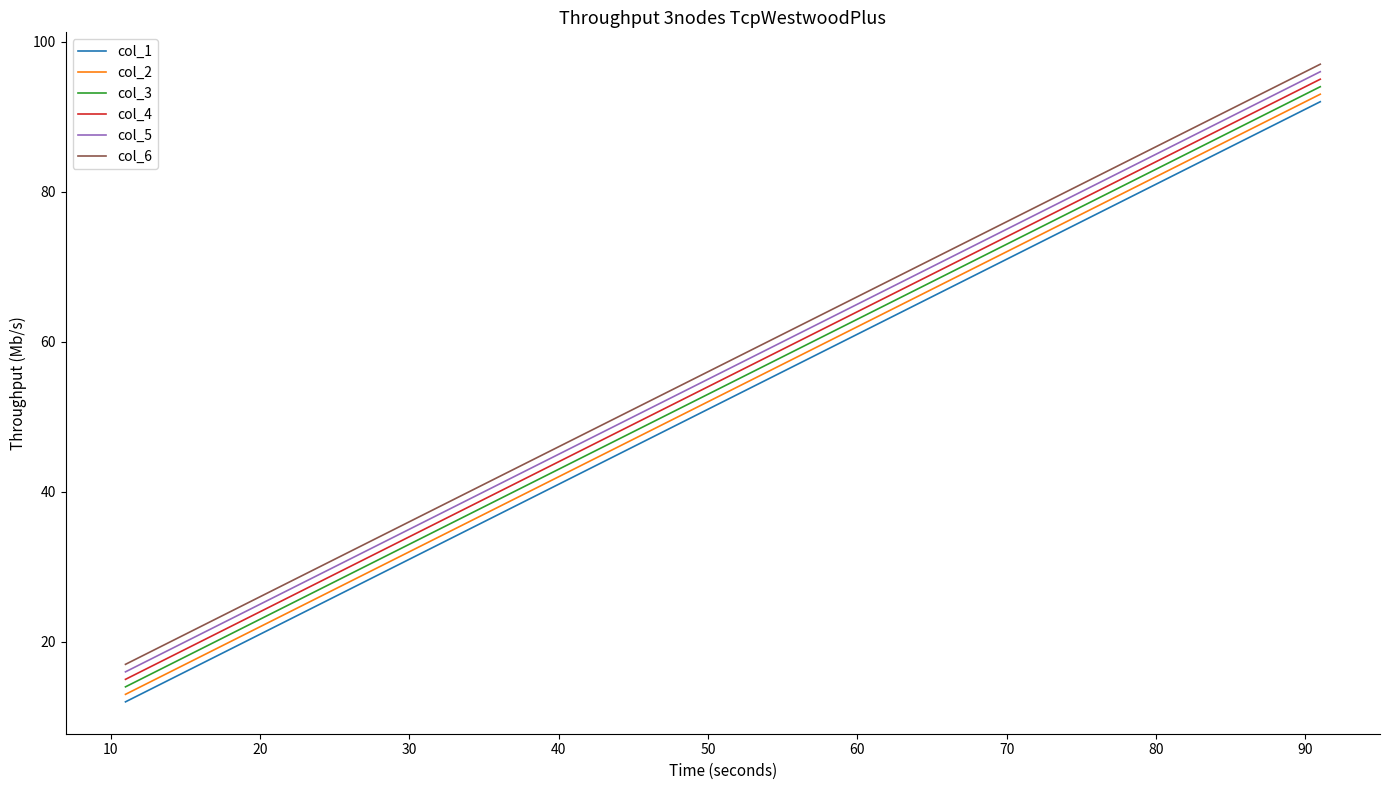

Reading left to right, transcribe all the data shown in this chart.

col_1: 12	22	32	42	52	62	72	82	92
col_2: 13	23	33	43	53	63	73	83	93
col_3: 14	24	34	44	54	64	74	84	94
col_4: 15	25	35	45	55	65	75	85	95
col_5: 16	26	36	46	56	66	76	86	96
col_6: 17	27	37	47	57	67	77	87	97